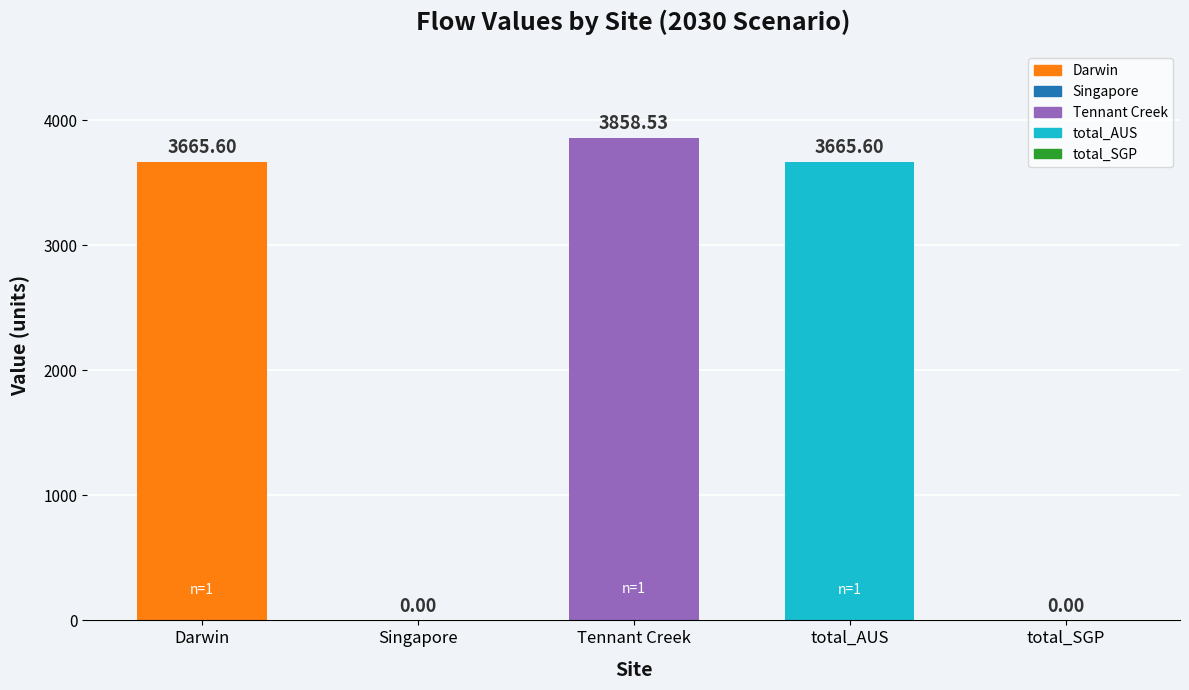

Between total_SGP and Tennant Creek, which is larger?

Tennant Creek